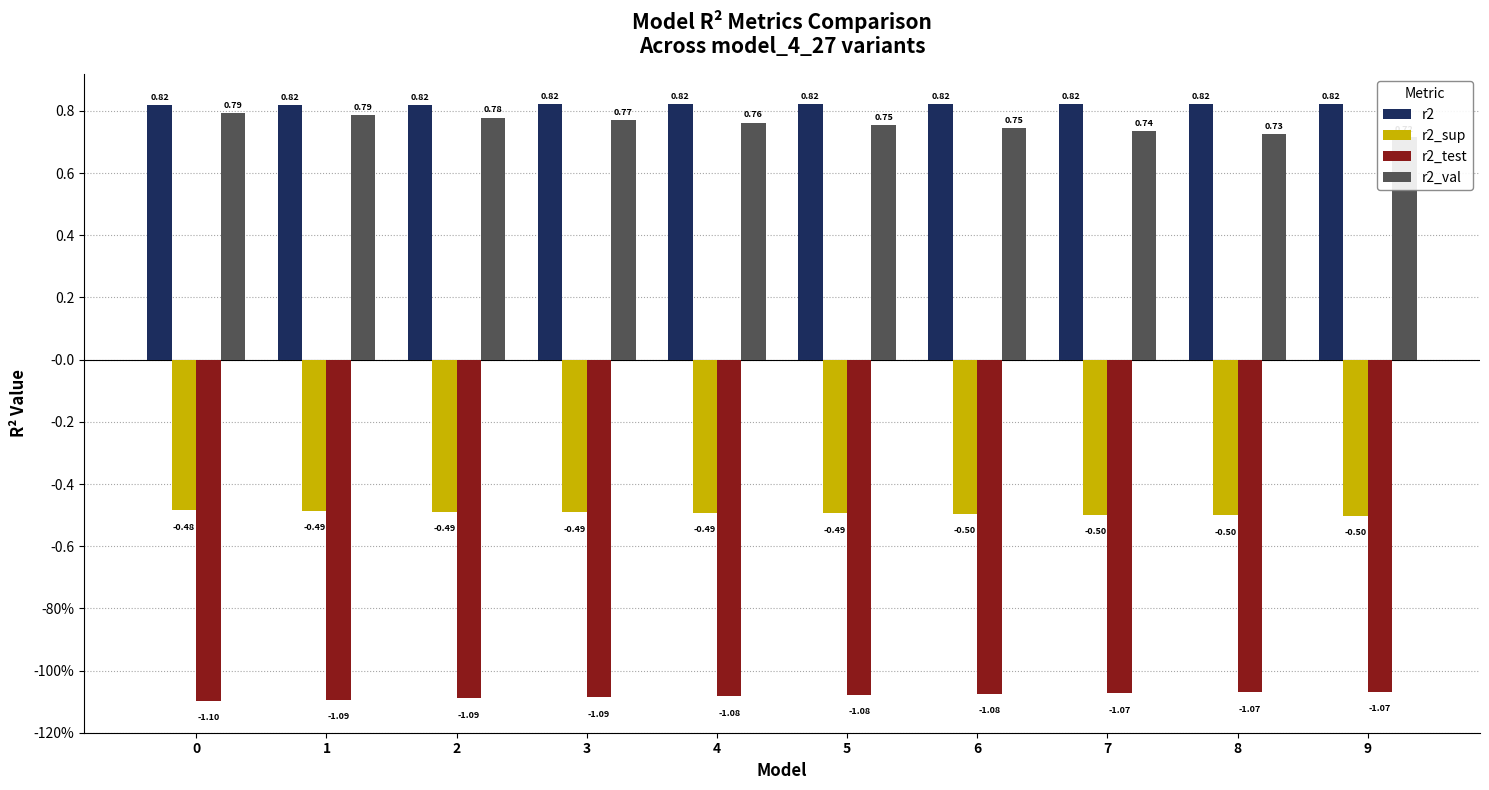

How many bars are there in total?

40